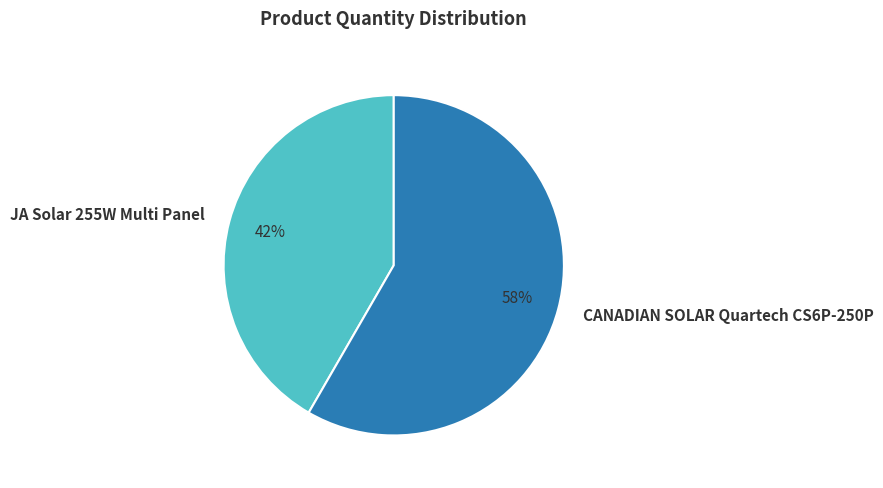

Is the sum of JA Solar 255W Multi Panel and CANADIAN SOLAR Quartech CS6P-250P greater than half?

Yes